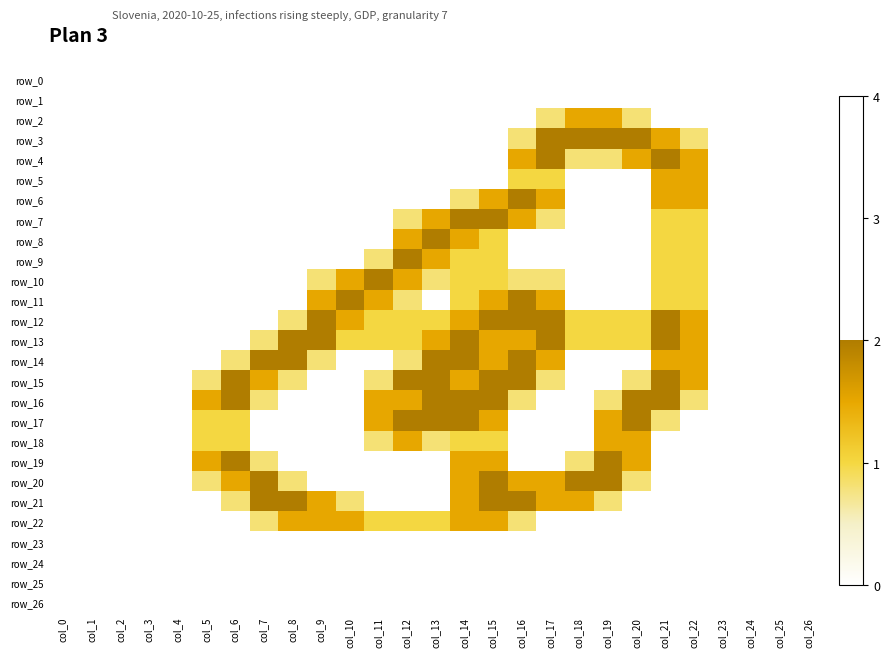

Reading left to right, what are all the values shown in this chart?

row_0: col_0=0.0	col_1=0.0	col_2=0.0	col_3=0.0	col_4=0.0	col_5=0.0	col_6=0.0	col_7=0.0	col_8=0.0	col_9=0.0	col_10=0.0	col_11=0.0	col_12=0.0	col_13=0.0	col_14=0.0	col_15=0.0	col_16=0.0	col_17=0.0	col_18=0.0	col_19=0.0	col_20=0.0	col_21=0.0	col_22=0.0	col_23=0.0	col_24=0.0	col_25=0.0	col_26=0.0
row_1: col_0=0.0	col_1=0.0	col_2=0.0	col_3=0.0	col_4=0.0	col_5=0.0	col_6=0.0	col_7=0.0	col_8=0.0	col_9=0.0	col_10=0.0	col_11=0.0	col_12=0.0	col_13=0.0	col_14=0.0	col_15=0.0	col_16=0.0	col_17=0.0	col_18=0.0	col_19=0.0	col_20=0.0	col_21=0.0	col_22=0.0	col_23=0.0	col_24=0.0	col_25=0.0	col_26=0.0
row_2: col_0=0.0	col_1=0.0	col_2=0.0	col_3=0.0	col_4=0.0	col_5=0.0	col_6=0.0	col_7=0.0	col_8=0.0	col_9=0.0	col_10=0.0	col_11=0.0	col_12=0.0	col_13=0.0	col_14=0.0	col_15=0.0	col_16=0.0	col_17=0.8	col_18=1.5	col_19=1.5	col_20=0.8	col_21=0.0	col_22=0.0	col_23=0.0	col_24=0.0	col_25=0.0	col_26=0.0
row_3: col_0=0.0	col_1=0.0	col_2=0.0	col_3=0.0	col_4=0.0	col_5=0.0	col_6=0.0	col_7=0.0	col_8=0.0	col_9=0.0	col_10=0.0	col_11=0.0	col_12=0.0	col_13=0.0	col_14=0.0	col_15=0.0	col_16=0.8	col_17=2.0	col_18=2.0	col_19=2.0	col_20=2.0	col_21=1.5	col_22=0.8	col_23=0.0	col_24=0.0	col_25=0.0	col_26=0.0
row_4: col_0=0.0	col_1=0.0	col_2=0.0	col_3=0.0	col_4=0.0	col_5=0.0	col_6=0.0	col_7=0.0	col_8=0.0	col_9=0.0	col_10=0.0	col_11=0.0	col_12=0.0	col_13=0.0	col_14=0.0	col_15=0.0	col_16=1.5	col_17=2.0	col_18=0.8	col_19=0.8	col_20=1.5	col_21=2.0	col_22=1.5	col_23=0.0	col_24=0.0	col_25=0.0	col_26=0.0
row_5: col_0=0.0	col_1=0.0	col_2=0.0	col_3=0.0	col_4=0.0	col_5=0.0	col_6=0.0	col_7=0.0	col_8=0.0	col_9=0.0	col_10=0.0	col_11=0.0	col_12=0.0	col_13=0.0	col_14=0.0	col_15=0.0	col_16=1.0	col_17=1.0	col_18=0.0	col_19=0.0	col_20=0.0	col_21=1.5	col_22=1.5	col_23=0.0	col_24=0.0	col_25=0.0	col_26=0.0
row_6: col_0=0.0	col_1=0.0	col_2=0.0	col_3=0.0	col_4=0.0	col_5=0.0	col_6=0.0	col_7=0.0	col_8=0.0	col_9=0.0	col_10=0.0	col_11=0.0	col_12=0.0	col_13=0.0	col_14=0.8	col_15=1.5	col_16=2.0	col_17=1.5	col_18=0.0	col_19=0.0	col_20=0.0	col_21=1.5	col_22=1.5	col_23=0.0	col_24=0.0	col_25=0.0	col_26=0.0
row_7: col_0=0.0	col_1=0.0	col_2=0.0	col_3=0.0	col_4=0.0	col_5=0.0	col_6=0.0	col_7=0.0	col_8=0.0	col_9=0.0	col_10=0.0	col_11=0.0	col_12=0.8	col_13=1.5	col_14=2.0	col_15=2.0	col_16=1.5	col_17=0.8	col_18=0.0	col_19=0.0	col_20=0.0	col_21=1.0	col_22=1.0	col_23=0.0	col_24=0.0	col_25=0.0	col_26=0.0
row_8: col_0=0.0	col_1=0.0	col_2=0.0	col_3=0.0	col_4=0.0	col_5=0.0	col_6=0.0	col_7=0.0	col_8=0.0	col_9=0.0	col_10=0.0	col_11=0.0	col_12=1.5	col_13=2.0	col_14=1.5	col_15=1.0	col_16=0.0	col_17=0.0	col_18=0.0	col_19=0.0	col_20=0.0	col_21=1.0	col_22=1.0	col_23=0.0	col_24=0.0	col_25=0.0	col_26=0.0
row_9: col_0=0.0	col_1=0.0	col_2=0.0	col_3=0.0	col_4=0.0	col_5=0.0	col_6=0.0	col_7=0.0	col_8=0.0	col_9=0.0	col_10=0.0	col_11=0.8	col_12=2.0	col_13=1.5	col_14=1.0	col_15=1.0	col_16=0.0	col_17=0.0	col_18=0.0	col_19=0.0	col_20=0.0	col_21=1.0	col_22=1.0	col_23=0.0	col_24=0.0	col_25=0.0	col_26=0.0
row_10: col_0=0.0	col_1=0.0	col_2=0.0	col_3=0.0	col_4=0.0	col_5=0.0	col_6=0.0	col_7=0.0	col_8=0.0	col_9=0.8	col_10=1.5	col_11=2.0	col_12=1.5	col_13=0.8	col_14=1.0	col_15=1.0	col_16=0.8	col_17=0.8	col_18=0.0	col_19=0.0	col_20=0.0	col_21=1.0	col_22=1.0	col_23=0.0	col_24=0.0	col_25=0.0	col_26=0.0
row_11: col_0=0.0	col_1=0.0	col_2=0.0	col_3=0.0	col_4=0.0	col_5=0.0	col_6=0.0	col_7=0.0	col_8=0.0	col_9=1.5	col_10=2.0	col_11=1.5	col_12=0.8	col_13=0.0	col_14=1.0	col_15=1.5	col_16=2.0	col_17=1.5	col_18=0.0	col_19=0.0	col_20=0.0	col_21=1.0	col_22=1.0	col_23=0.0	col_24=0.0	col_25=0.0	col_26=0.0
row_12: col_0=0.0	col_1=0.0	col_2=0.0	col_3=0.0	col_4=0.0	col_5=0.0	col_6=0.0	col_7=0.0	col_8=0.8	col_9=2.0	col_10=1.5	col_11=1.0	col_12=1.0	col_13=1.0	col_14=1.5	col_15=2.0	col_16=2.0	col_17=2.0	col_18=1.0	col_19=1.0	col_20=1.0	col_21=2.0	col_22=1.5	col_23=0.0	col_24=0.0	col_25=0.0	col_26=0.0
row_13: col_0=0.0	col_1=0.0	col_2=0.0	col_3=0.0	col_4=0.0	col_5=0.0	col_6=0.0	col_7=0.8	col_8=2.0	col_9=2.0	col_10=1.0	col_11=1.0	col_12=1.0	col_13=1.5	col_14=2.0	col_15=1.5	col_16=1.5	col_17=2.0	col_18=1.0	col_19=1.0	col_20=1.0	col_21=2.0	col_22=1.5	col_23=0.0	col_24=0.0	col_25=0.0	col_26=0.0
row_14: col_0=0.0	col_1=0.0	col_2=0.0	col_3=0.0	col_4=0.0	col_5=0.0	col_6=0.8	col_7=2.0	col_8=2.0	col_9=0.8	col_10=0.0	col_11=0.0	col_12=0.8	col_13=2.0	col_14=2.0	col_15=1.5	col_16=2.0	col_17=1.5	col_18=0.0	col_19=0.0	col_20=0.0	col_21=1.5	col_22=1.5	col_23=0.0	col_24=0.0	col_25=0.0	col_26=0.0
row_15: col_0=0.0	col_1=0.0	col_2=0.0	col_3=0.0	col_4=0.0	col_5=0.8	col_6=2.0	col_7=1.5	col_8=0.8	col_9=0.0	col_10=0.0	col_11=0.8	col_12=2.0	col_13=2.0	col_14=1.5	col_15=2.0	col_16=2.0	col_17=0.8	col_18=0.0	col_19=0.0	col_20=0.8	col_21=2.0	col_22=1.5	col_23=0.0	col_24=0.0	col_25=0.0	col_26=0.0
row_16: col_0=0.0	col_1=0.0	col_2=0.0	col_3=0.0	col_4=0.0	col_5=1.5	col_6=2.0	col_7=0.8	col_8=0.0	col_9=0.0	col_10=0.0	col_11=1.5	col_12=1.5	col_13=2.0	col_14=2.0	col_15=2.0	col_16=0.8	col_17=0.0	col_18=0.0	col_19=0.8	col_20=2.0	col_21=2.0	col_22=0.8	col_23=0.0	col_24=0.0	col_25=0.0	col_26=0.0
row_17: col_0=0.0	col_1=0.0	col_2=0.0	col_3=0.0	col_4=0.0	col_5=1.0	col_6=1.0	col_7=0.0	col_8=0.0	col_9=0.0	col_10=0.0	col_11=1.5	col_12=2.0	col_13=2.0	col_14=2.0	col_15=1.5	col_16=0.0	col_17=0.0	col_18=0.0	col_19=1.5	col_20=2.0	col_21=0.8	col_22=0.0	col_23=0.0	col_24=0.0	col_25=0.0	col_26=0.0
row_18: col_0=0.0	col_1=0.0	col_2=0.0	col_3=0.0	col_4=0.0	col_5=1.0	col_6=1.0	col_7=0.0	col_8=0.0	col_9=0.0	col_10=0.0	col_11=0.8	col_12=1.5	col_13=0.8	col_14=1.0	col_15=1.0	col_16=0.0	col_17=0.0	col_18=0.0	col_19=1.5	col_20=1.5	col_21=0.0	col_22=0.0	col_23=0.0	col_24=0.0	col_25=0.0	col_26=0.0
row_19: col_0=0.0	col_1=0.0	col_2=0.0	col_3=0.0	col_4=0.0	col_5=1.5	col_6=2.0	col_7=0.8	col_8=0.0	col_9=0.0	col_10=0.0	col_11=0.0	col_12=0.0	col_13=0.0	col_14=1.5	col_15=1.5	col_16=0.0	col_17=0.0	col_18=0.8	col_19=2.0	col_20=1.5	col_21=0.0	col_22=0.0	col_23=0.0	col_24=0.0	col_25=0.0	col_26=0.0
row_20: col_0=0.0	col_1=0.0	col_2=0.0	col_3=0.0	col_4=0.0	col_5=0.8	col_6=1.5	col_7=2.0	col_8=0.8	col_9=0.0	col_10=0.0	col_11=0.0	col_12=0.0	col_13=0.0	col_14=1.5	col_15=2.0	col_16=1.5	col_17=1.5	col_18=2.0	col_19=2.0	col_20=0.8	col_21=0.0	col_22=0.0	col_23=0.0	col_24=0.0	col_25=0.0	col_26=0.0
row_21: col_0=0.0	col_1=0.0	col_2=0.0	col_3=0.0	col_4=0.0	col_5=0.0	col_6=0.8	col_7=2.0	col_8=2.0	col_9=1.5	col_10=0.8	col_11=0.0	col_12=0.0	col_13=0.0	col_14=1.5	col_15=2.0	col_16=2.0	col_17=1.5	col_18=1.5	col_19=0.8	col_20=0.0	col_21=0.0	col_22=0.0	col_23=0.0	col_24=0.0	col_25=0.0	col_26=0.0
row_22: col_0=0.0	col_1=0.0	col_2=0.0	col_3=0.0	col_4=0.0	col_5=0.0	col_6=0.0	col_7=0.8	col_8=1.5	col_9=1.5	col_10=1.5	col_11=1.0	col_12=1.0	col_13=1.0	col_14=1.5	col_15=1.5	col_16=0.8	col_17=0.0	col_18=0.0	col_19=0.0	col_20=0.0	col_21=0.0	col_22=0.0	col_23=0.0	col_24=0.0	col_25=0.0	col_26=0.0
row_23: col_0=0.0	col_1=0.0	col_2=0.0	col_3=0.0	col_4=0.0	col_5=0.0	col_6=0.0	col_7=0.0	col_8=0.0	col_9=0.0	col_10=0.0	col_11=0.0	col_12=0.0	col_13=0.0	col_14=0.0	col_15=0.0	col_16=0.0	col_17=0.0	col_18=0.0	col_19=0.0	col_20=0.0	col_21=0.0	col_22=0.0	col_23=0.0	col_24=0.0	col_25=0.0	col_26=0.0
row_24: col_0=0.0	col_1=0.0	col_2=0.0	col_3=0.0	col_4=0.0	col_5=0.0	col_6=0.0	col_7=0.0	col_8=0.0	col_9=0.0	col_10=0.0	col_11=0.0	col_12=0.0	col_13=0.0	col_14=0.0	col_15=0.0	col_16=0.0	col_17=0.0	col_18=0.0	col_19=0.0	col_20=0.0	col_21=0.0	col_22=0.0	col_23=0.0	col_24=0.0	col_25=0.0	col_26=0.0
row_25: col_0=0.0	col_1=0.0	col_2=0.0	col_3=0.0	col_4=0.0	col_5=0.0	col_6=0.0	col_7=0.0	col_8=0.0	col_9=0.0	col_10=0.0	col_11=0.0	col_12=0.0	col_13=0.0	col_14=0.0	col_15=0.0	col_16=0.0	col_17=0.0	col_18=0.0	col_19=0.0	col_20=0.0	col_21=0.0	col_22=0.0	col_23=0.0	col_24=0.0	col_25=0.0	col_26=0.0
row_26: col_0=0.0	col_1=0.0	col_2=0.0	col_3=0.0	col_4=0.0	col_5=0.0	col_6=0.0	col_7=0.0	col_8=0.0	col_9=0.0	col_10=0.0	col_11=0.0	col_12=0.0	col_13=0.0	col_14=0.0	col_15=0.0	col_16=0.0	col_17=0.0	col_18=0.0	col_19=0.0	col_20=0.0	col_21=0.0	col_22=0.0	col_23=0.0	col_24=0.0	col_25=0.0	col_26=0.0